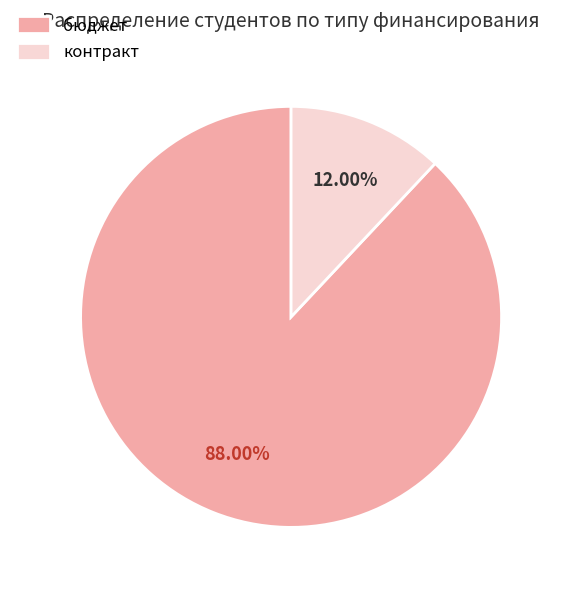

Rank the categories by value from highest to lowest.

бюджет, контракт